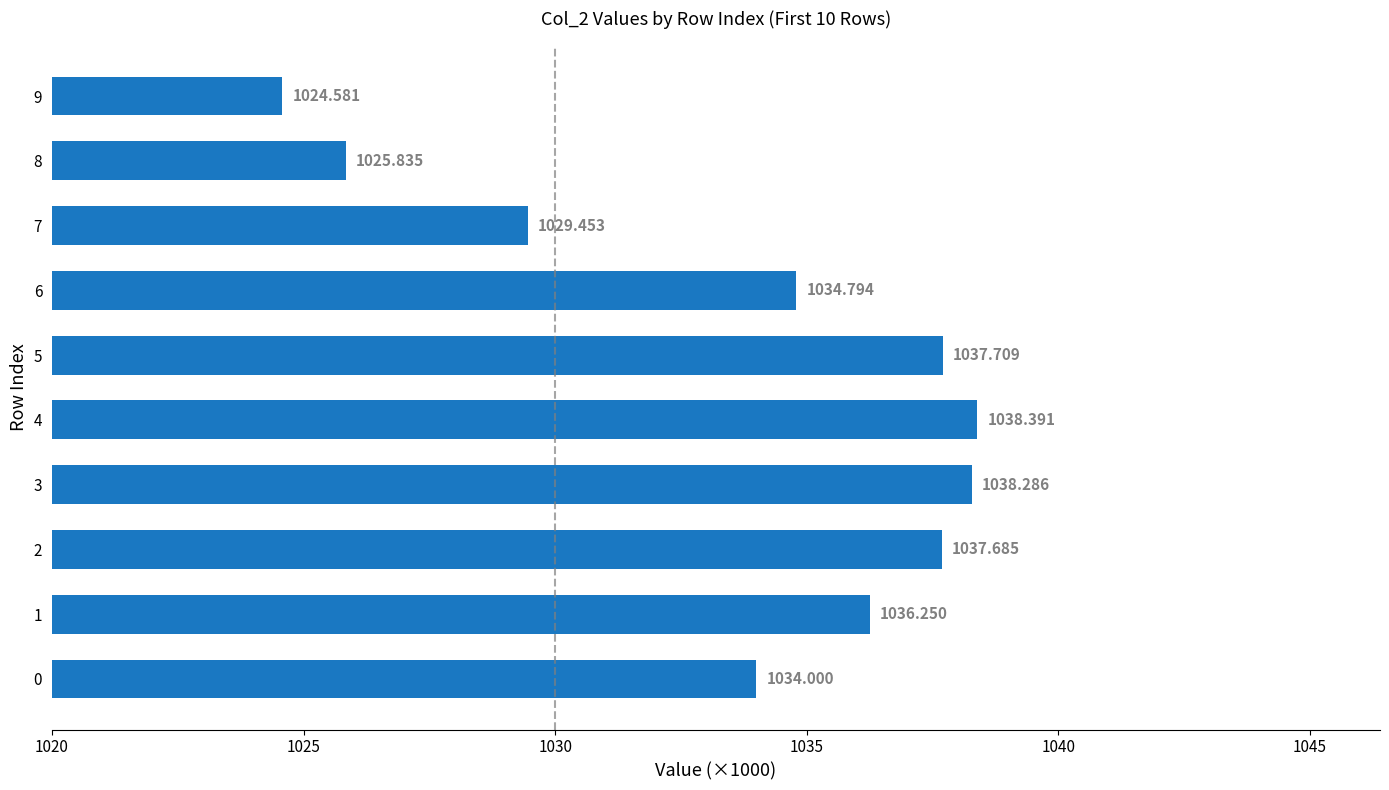

What is the ratio of the value at 1 to the value at 7?

1.0